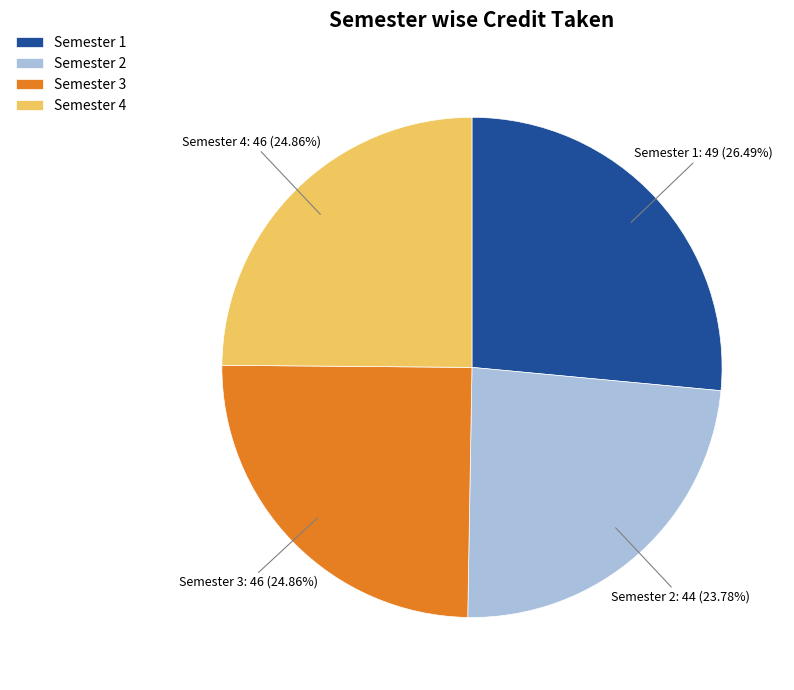

To the nearest percent, what portion does Semester 3 represent?

25%